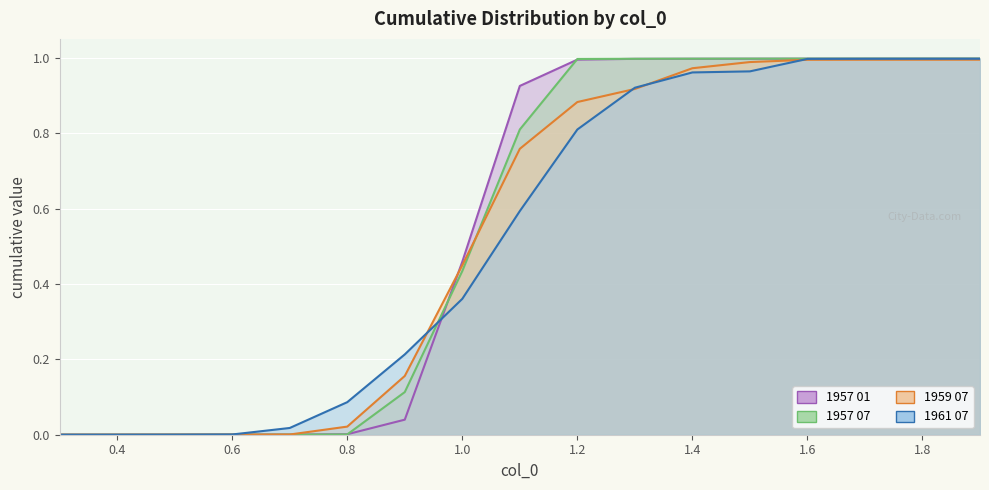

What is the spread (max minus min) of values at 1.0?

0.1